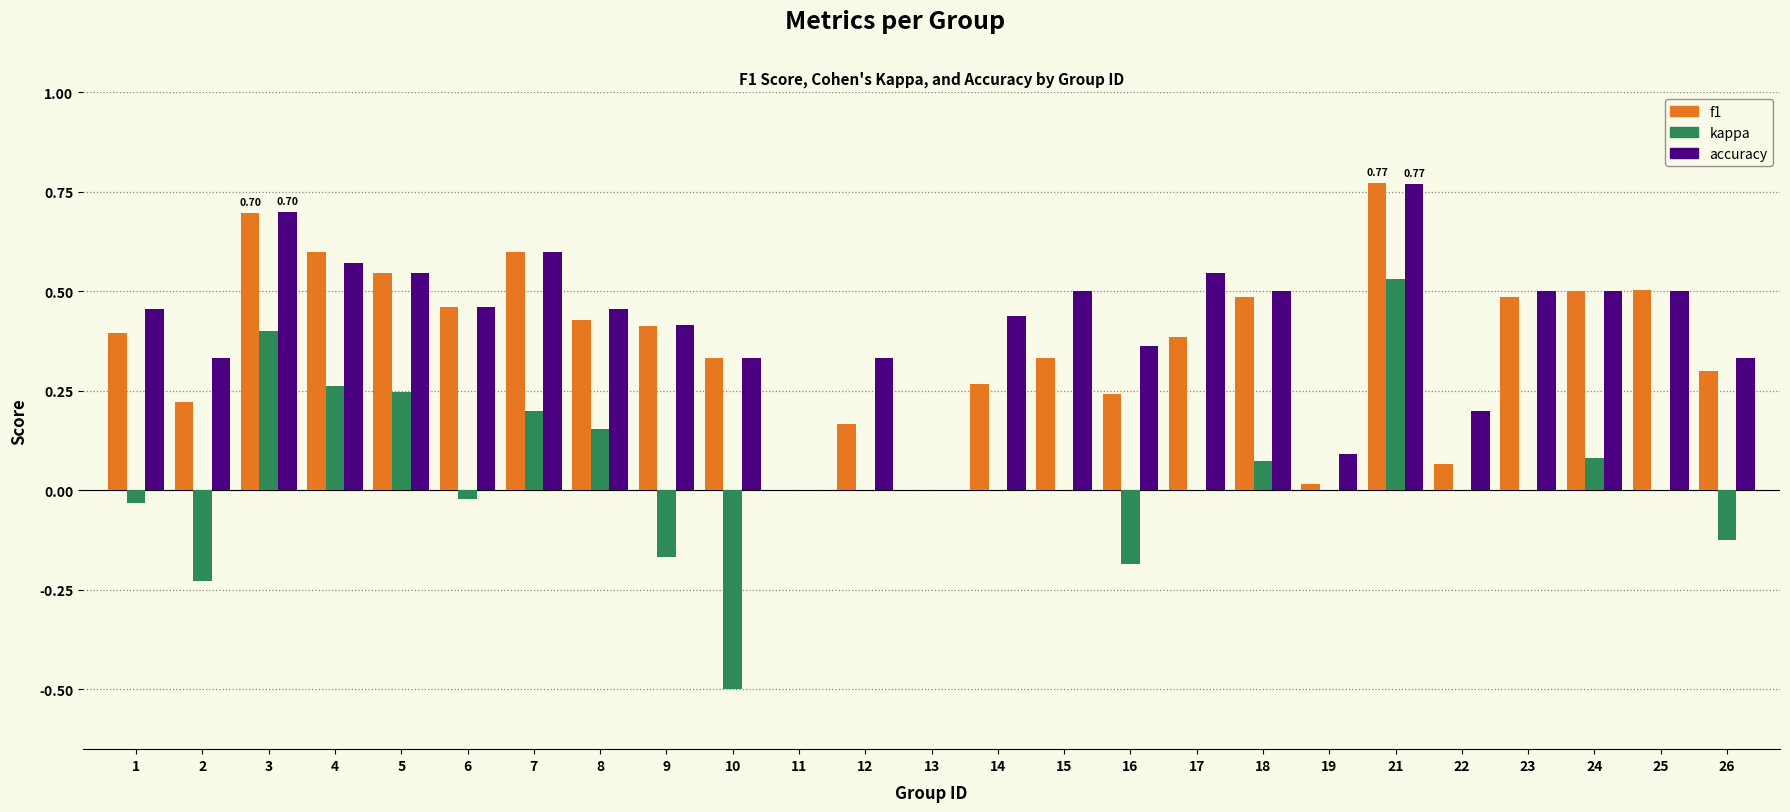

The value of accuracy at 14 is 0.8. True or false?

False